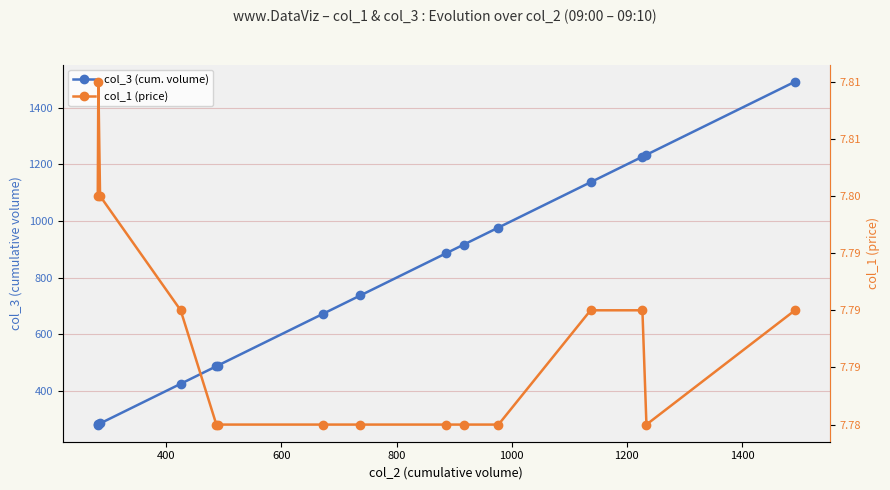

What are all the series names shown in the legend?

col_3 (cum. volume), col_1 (price)